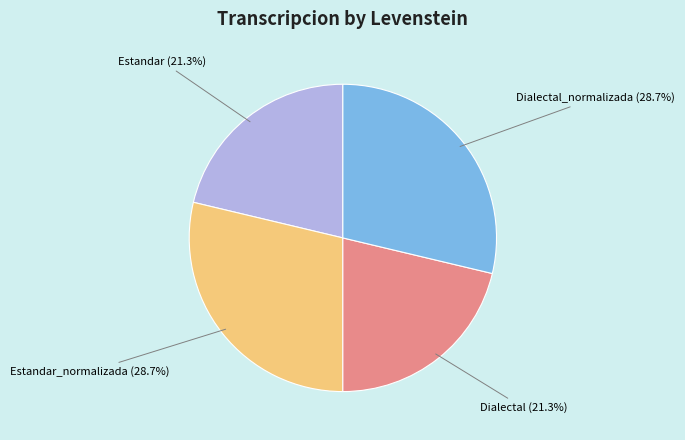

Does any single category account for the majority?

No